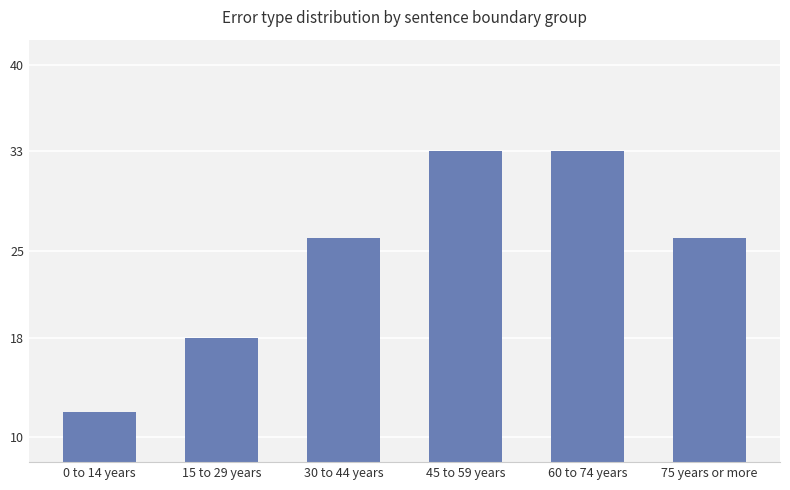

Is it true that the value at 30 to 44 years is 26?

True